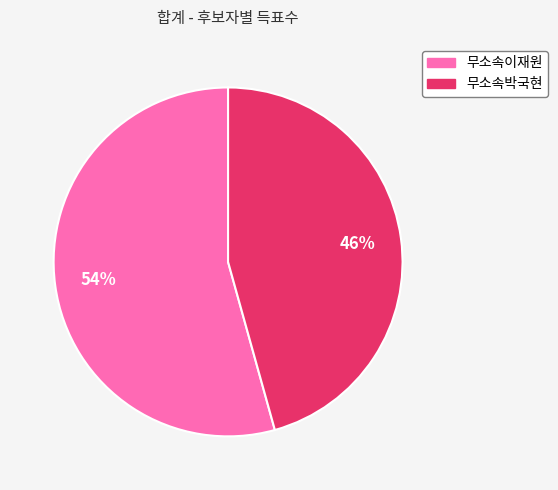

True or false: 무소속이재원 accounts for 54% of the total.

True